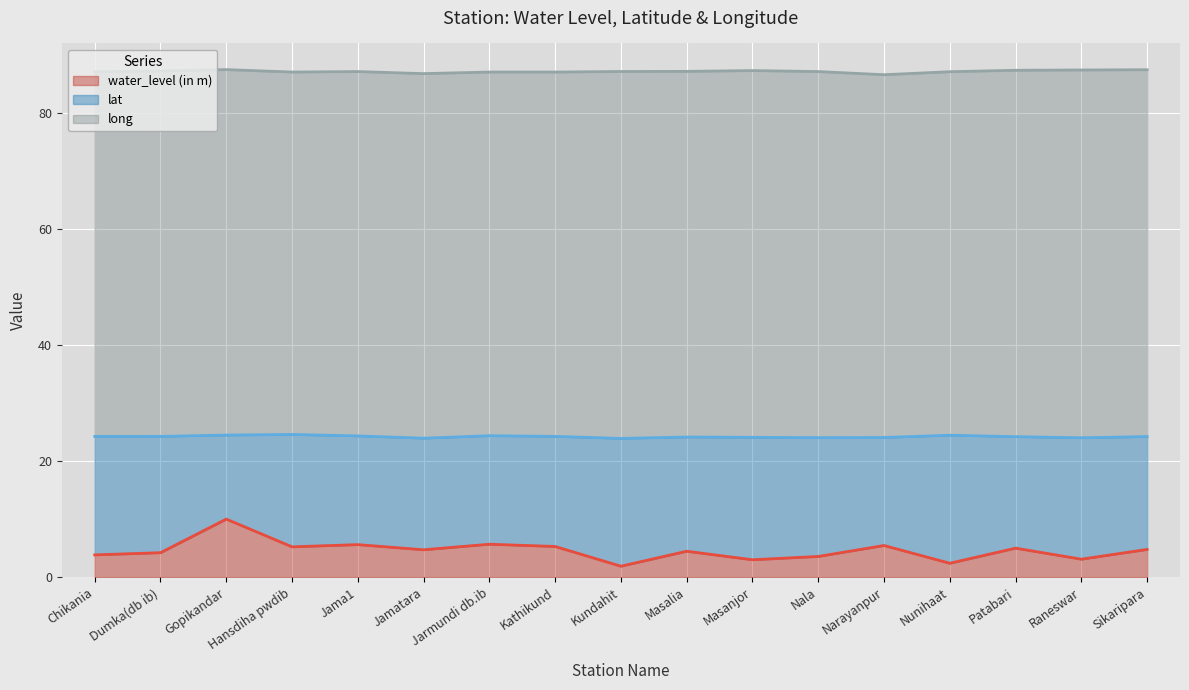

What is the difference between the second highest and minimum values in the lat series?

0.6